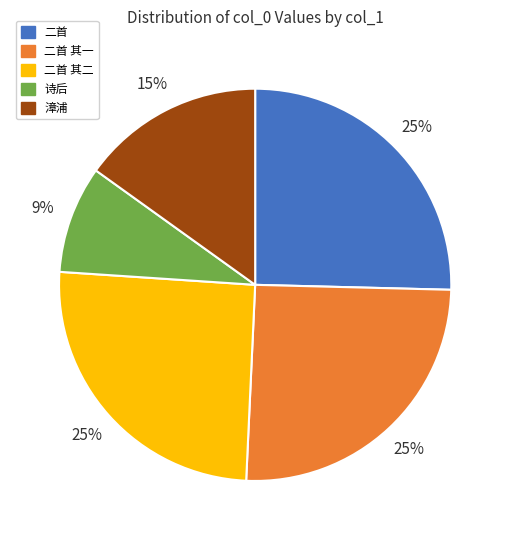

Is there a majority slice in this chart?

No